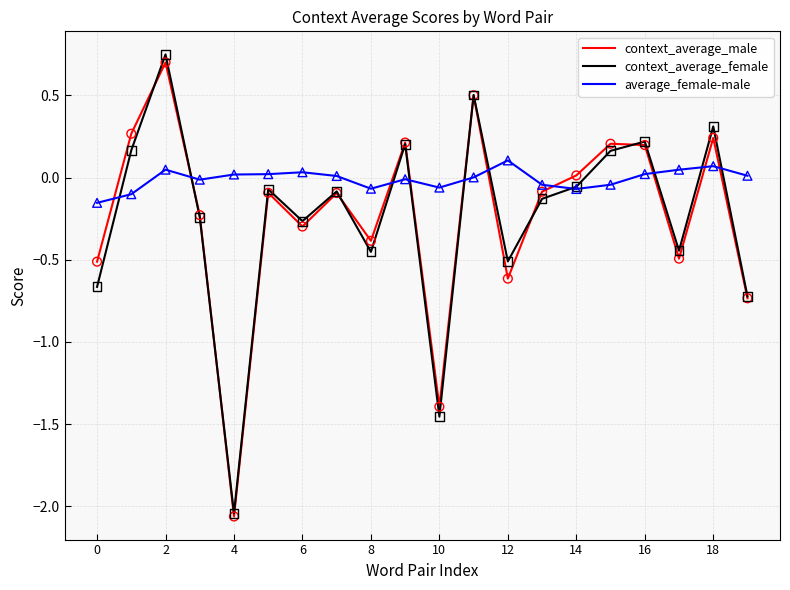

Which series has the widest spread of values?

context_average_female